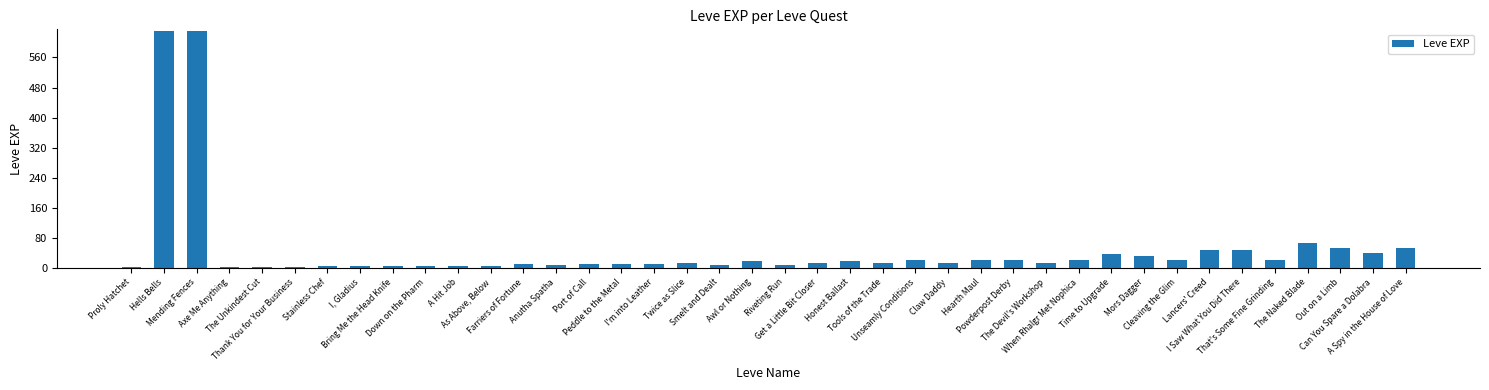

Count the number of data series in this chart.

1